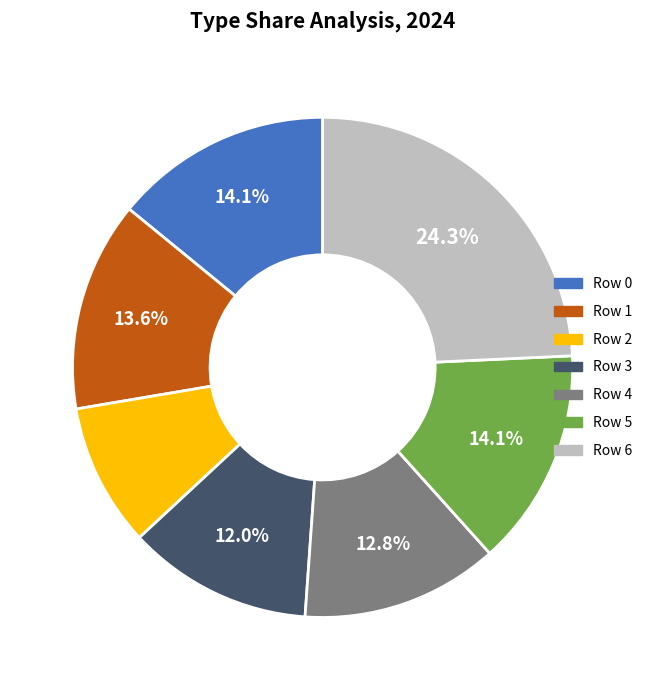

Between Row 6 and Row 1, which is larger?

Row 6